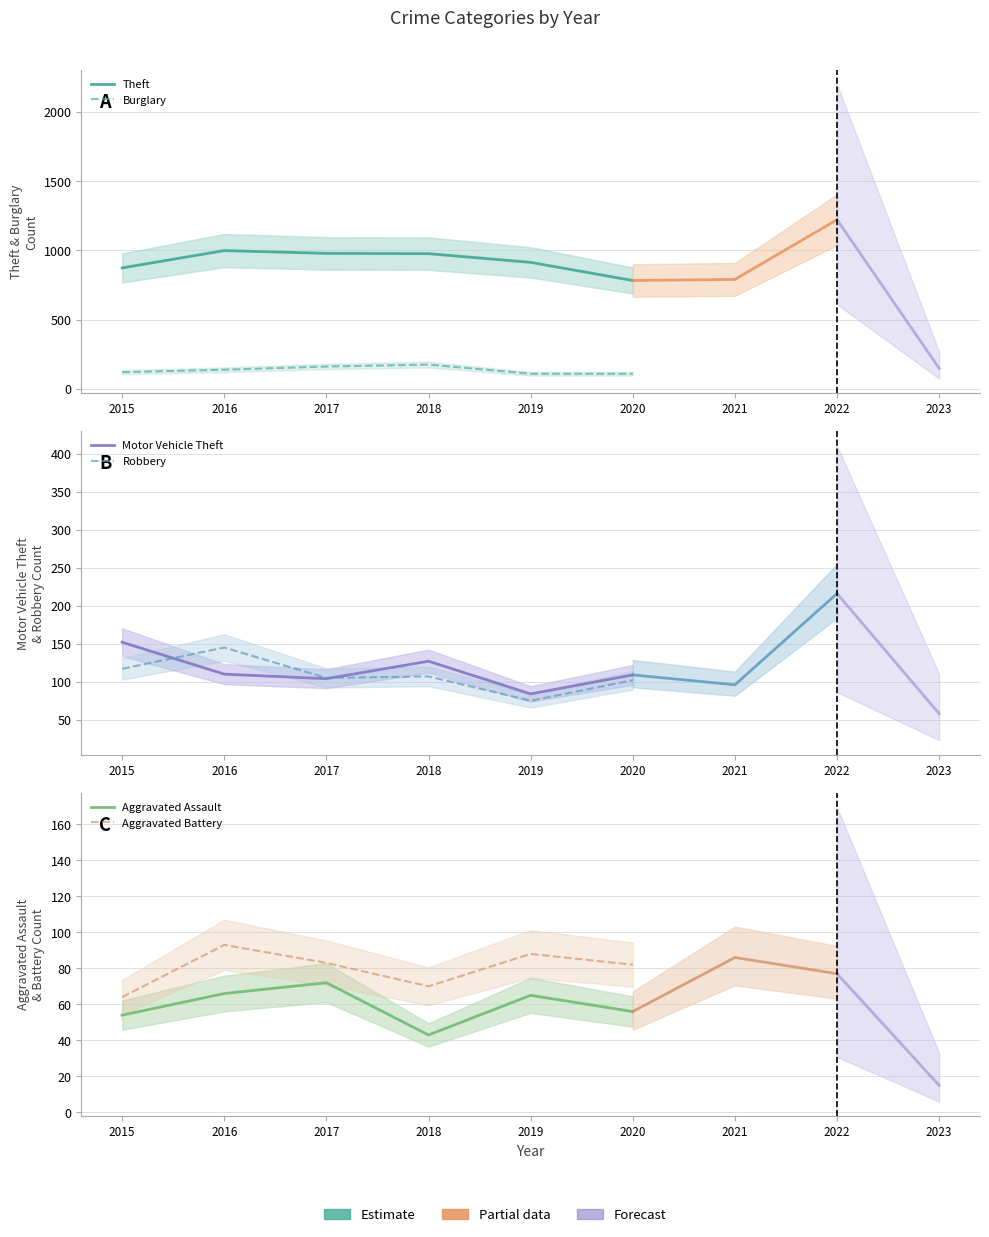

Which series has the largest range (max minus min)?

Theft